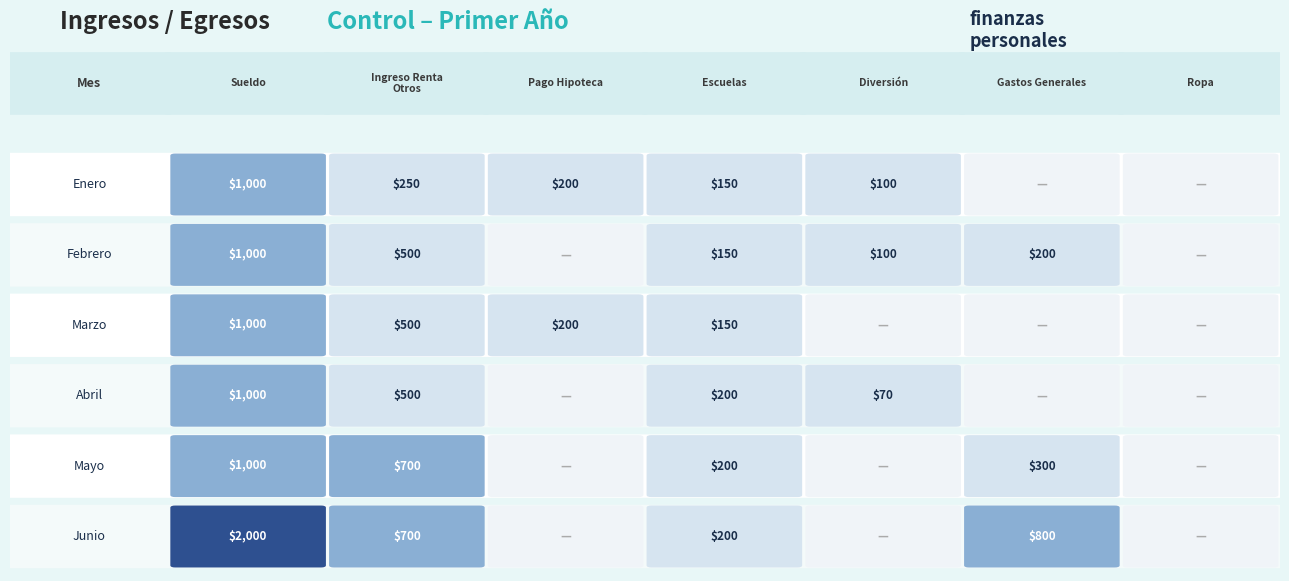

How many categories are shown in the chart?

7